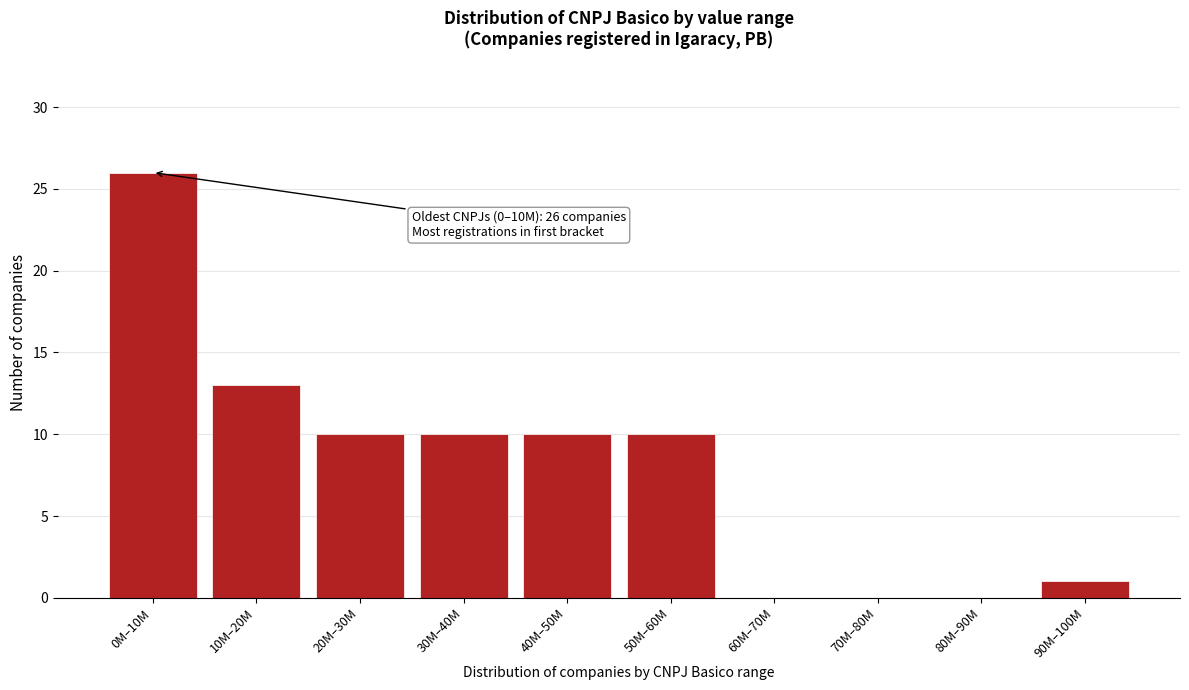

Reading left to right, transcribe all the data shown in this chart.

0M–10M=26	10M–20M=13	20M–30M=10	30M–40M=10	40M–50M=10	50M–60M=10	60M–70M=0	70M–80M=0	80M–90M=0	90M–100M=1